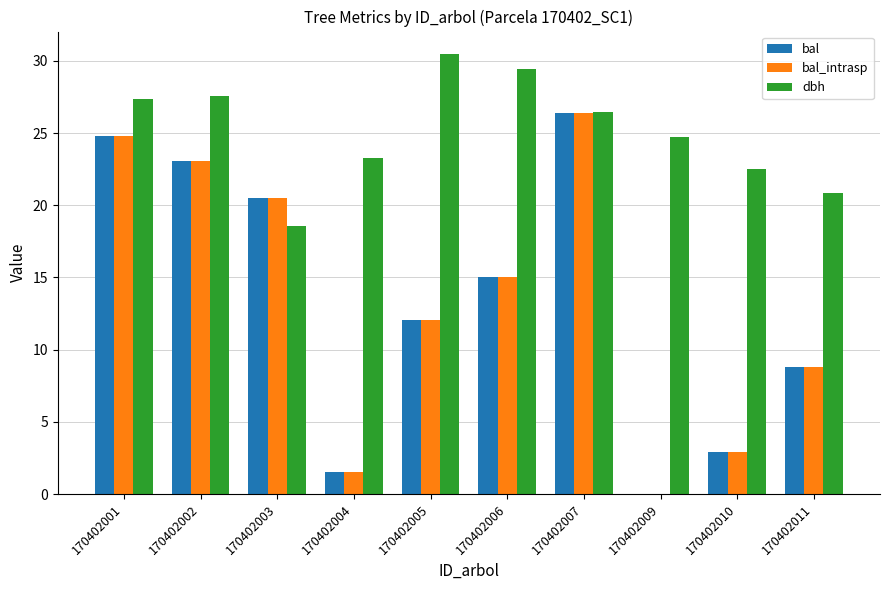

Which series has the largest total across all categories?

dbh